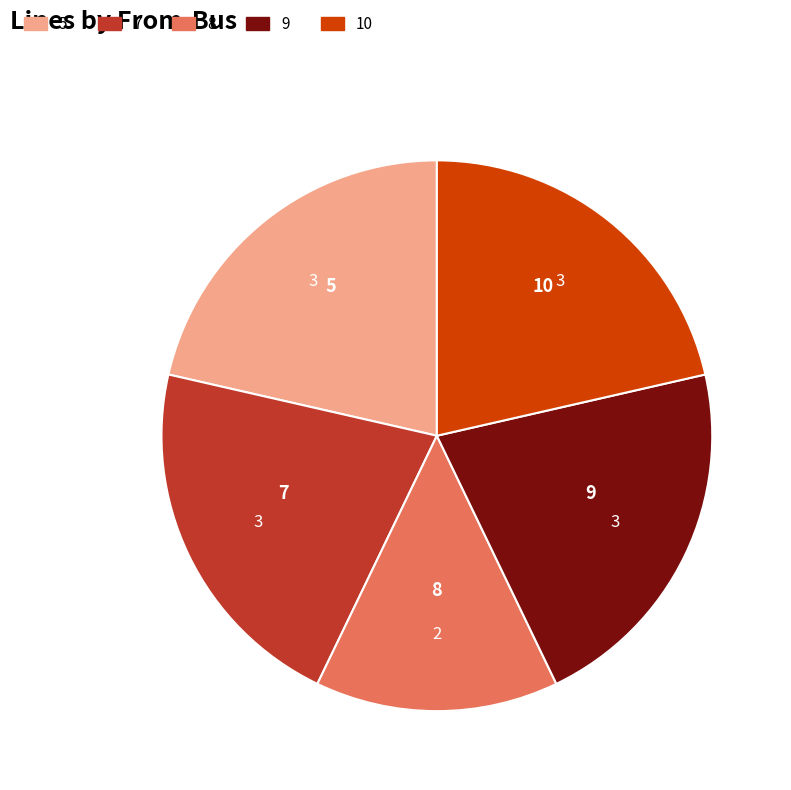

The 8 slice represents 1% of the pie. True or false?

False